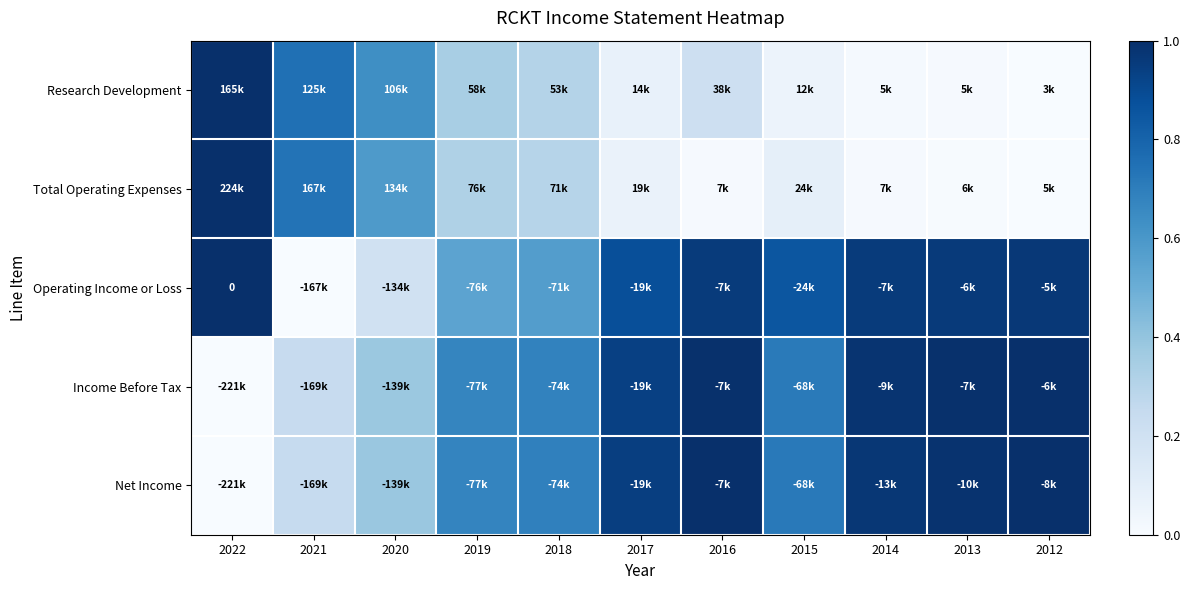

Is it true that Income Before Tax equals 0.9 at 2017?

True